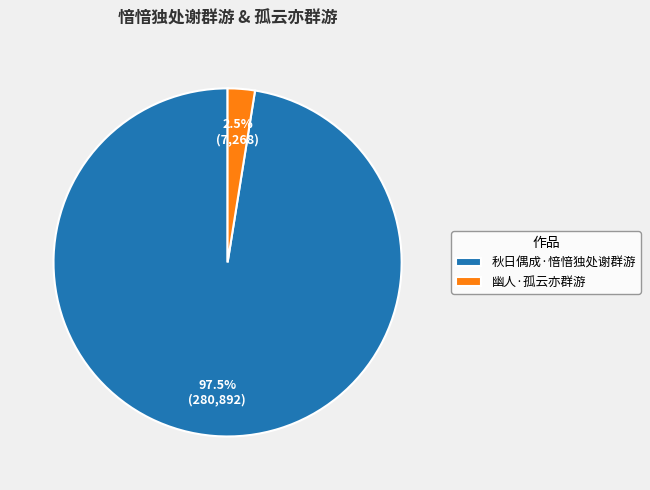

Which slice is the largest?

秋日偶成·愔愔独处谢群游